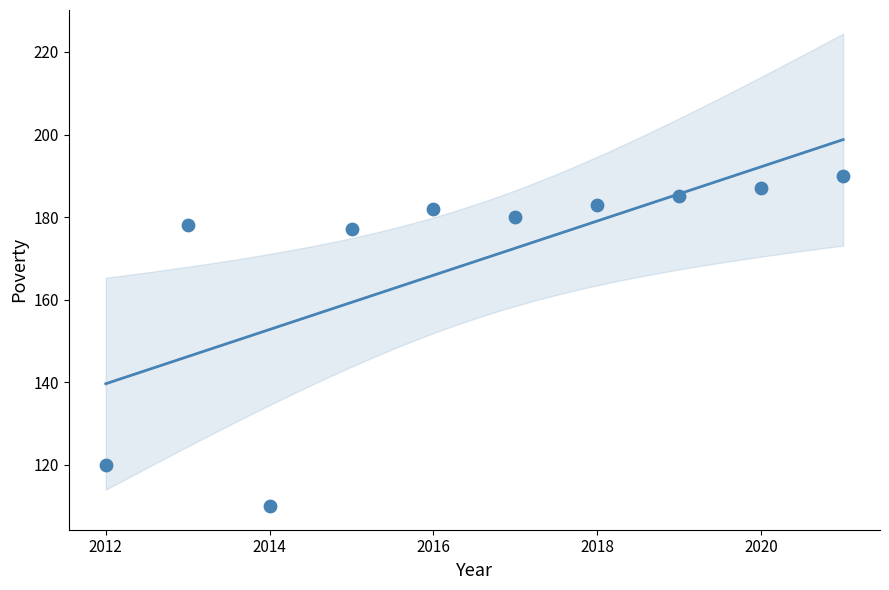

What is the average Y value?

169